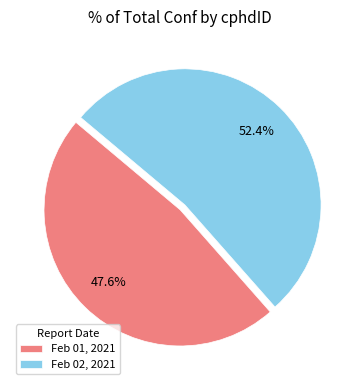

To the nearest percent, what is the average slice percentage?

50%